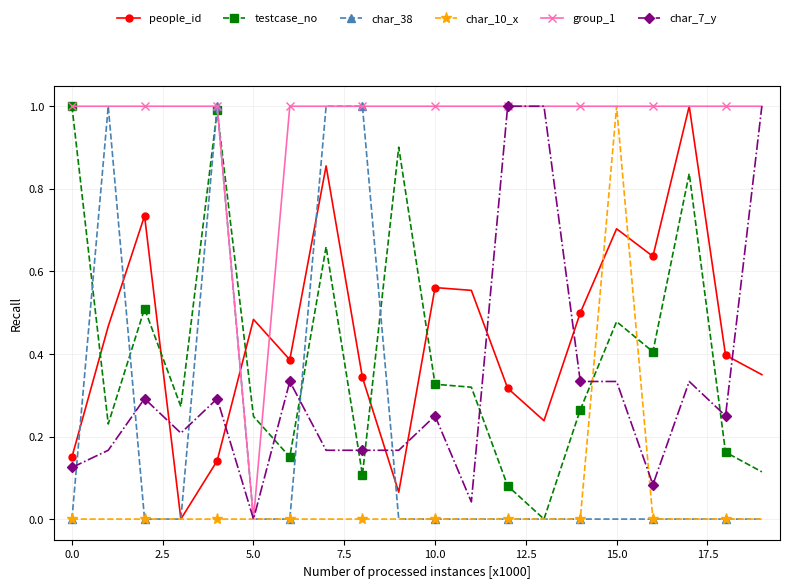

What is the difference between the second highest and minimum values in the char_7_y series?

1.0